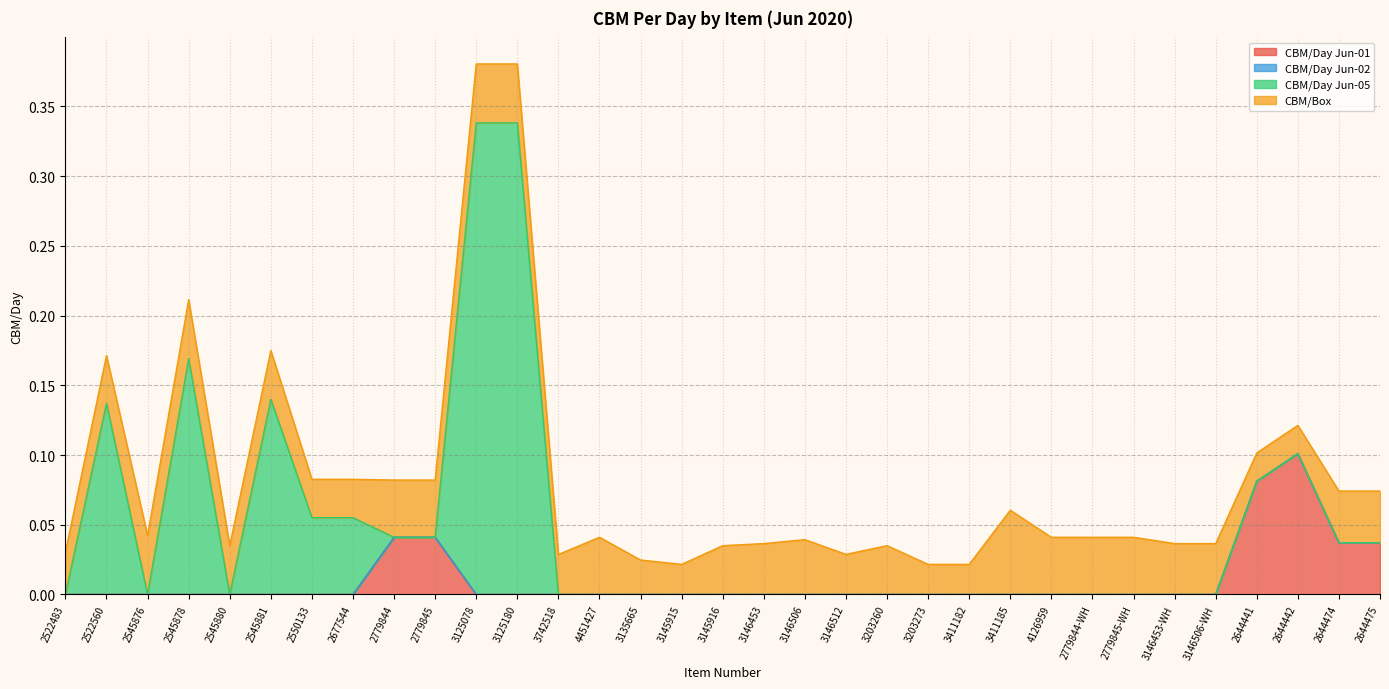

What is the sum of all CBM/Box values?

1.1